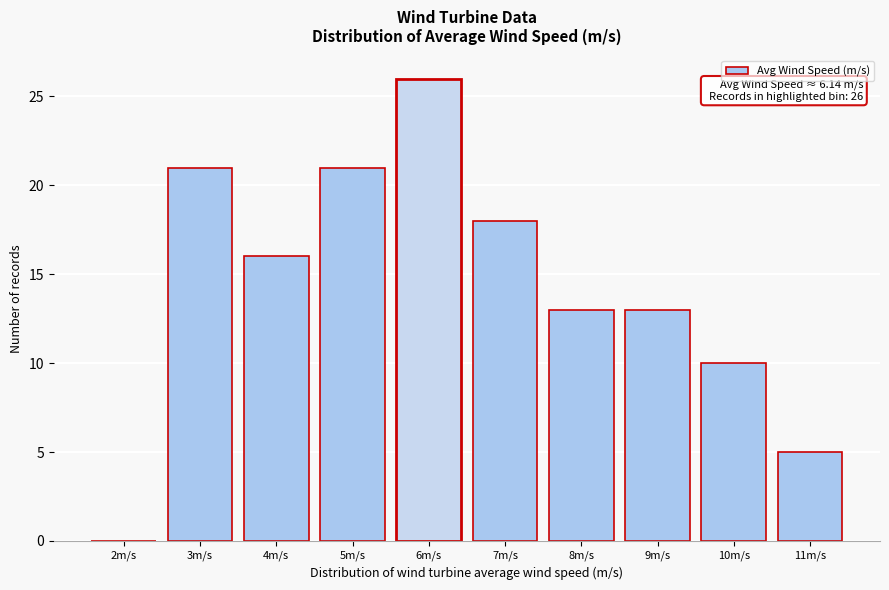

Reading left to right, what are all the values shown in this chart?

2m/s=0	3m/s=21	4m/s=16	5m/s=21	6m/s=26	7m/s=18	8m/s=13	9m/s=13	10m/s=10	11m/s=5